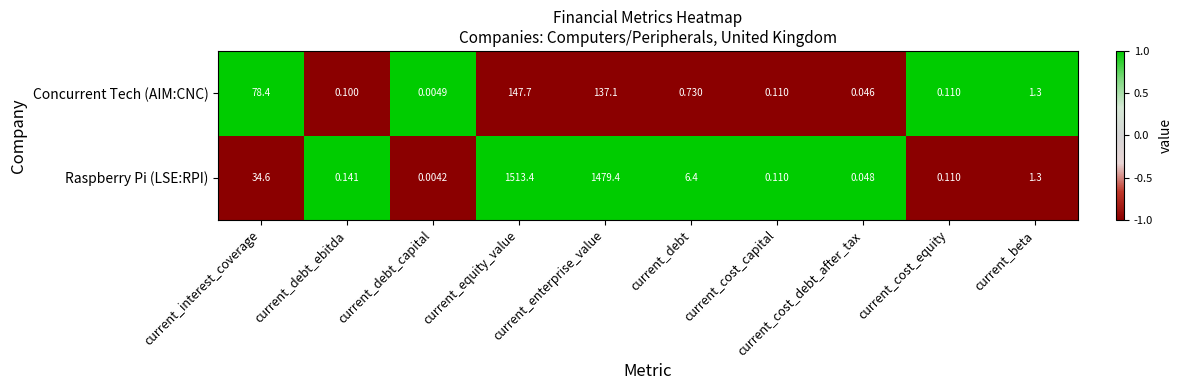

At current_debt_ebitda, list the series in order from smallest to largest.

Concurrent Tech (AIM:CNC), Raspberry Pi (LSE:RPI)